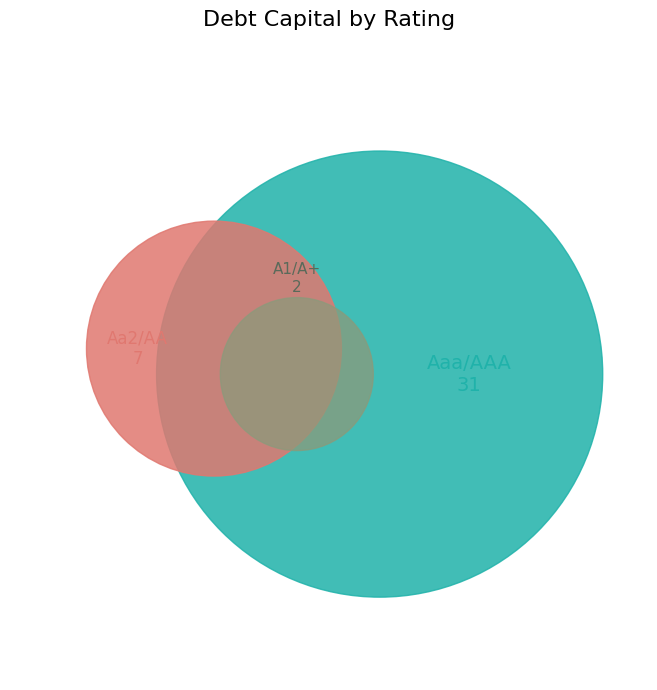

Between Aaa/AAA and A1/A+, which is larger?

Aaa/AAA